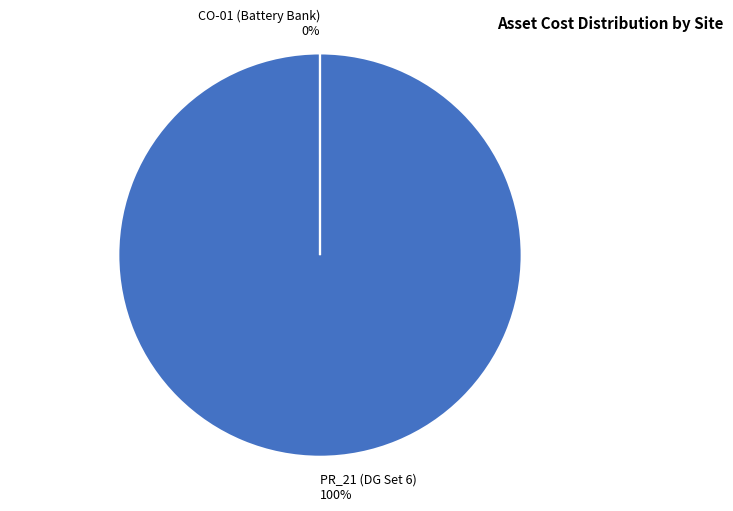

Between CO-01 (Battery Bank) and PR_21 (DG Set 6), which is larger?

PR_21 (DG Set 6)